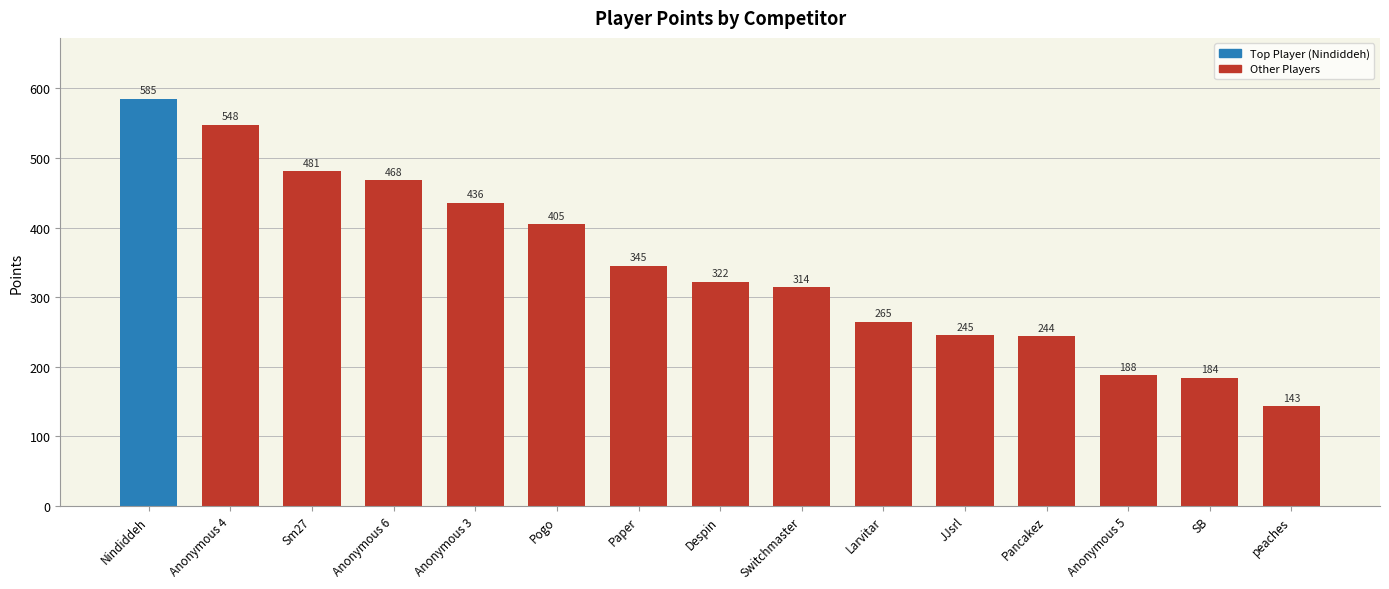

Count the number of data series in this chart.

1